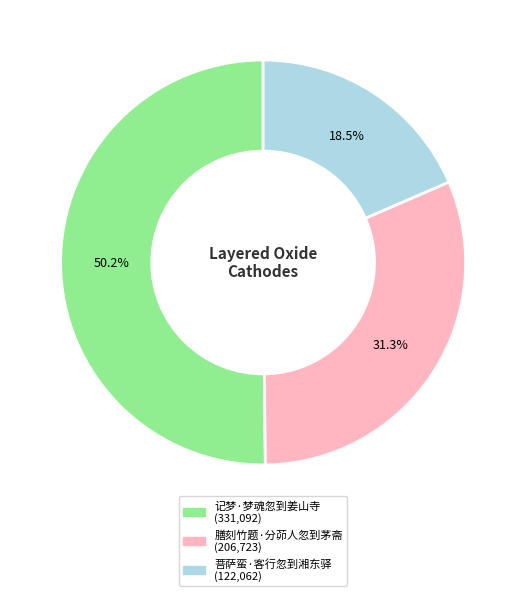

What percentage is NOT represented by 菩萨蛮·客行忽到湘东驿?

81.5%